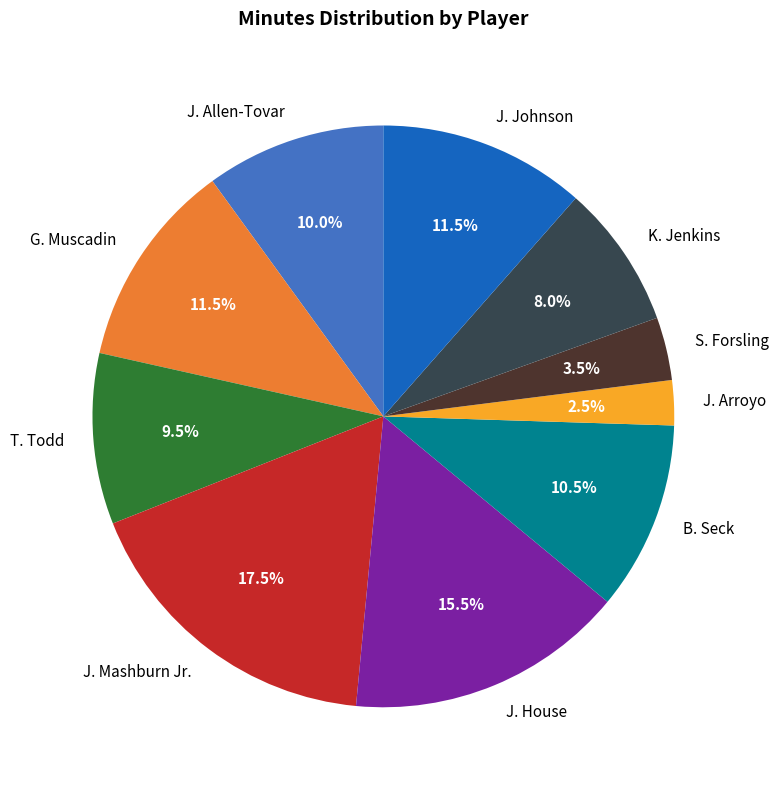

The J. Allen-Tovar slice represents 10% of the pie. True or false?

True